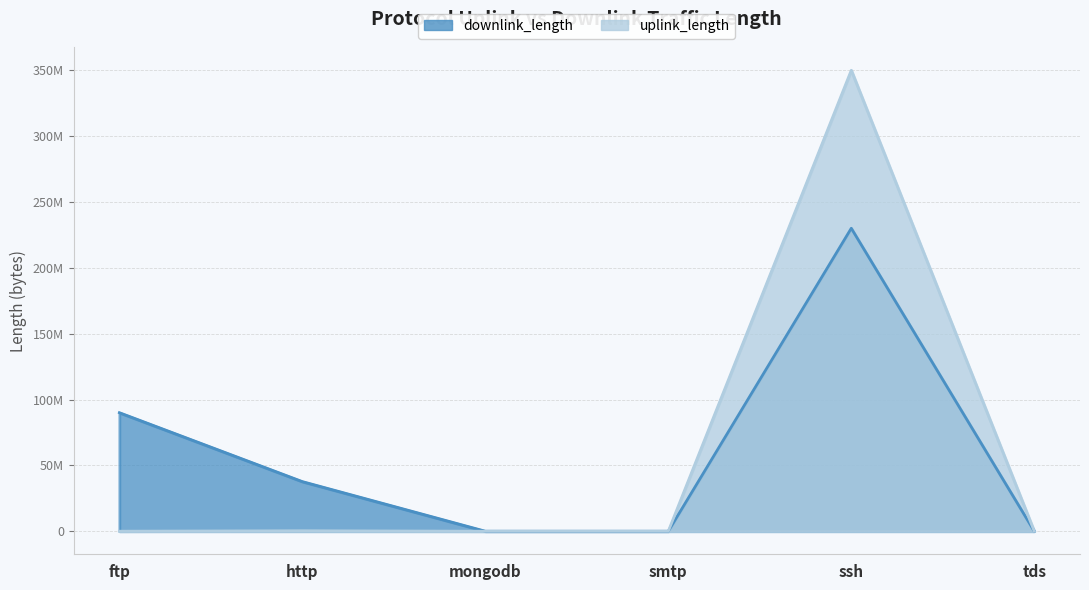

Rank the categories by uplink_length value from lowest to highest.

smtp, mongodb, tds, ftp, http, ssh